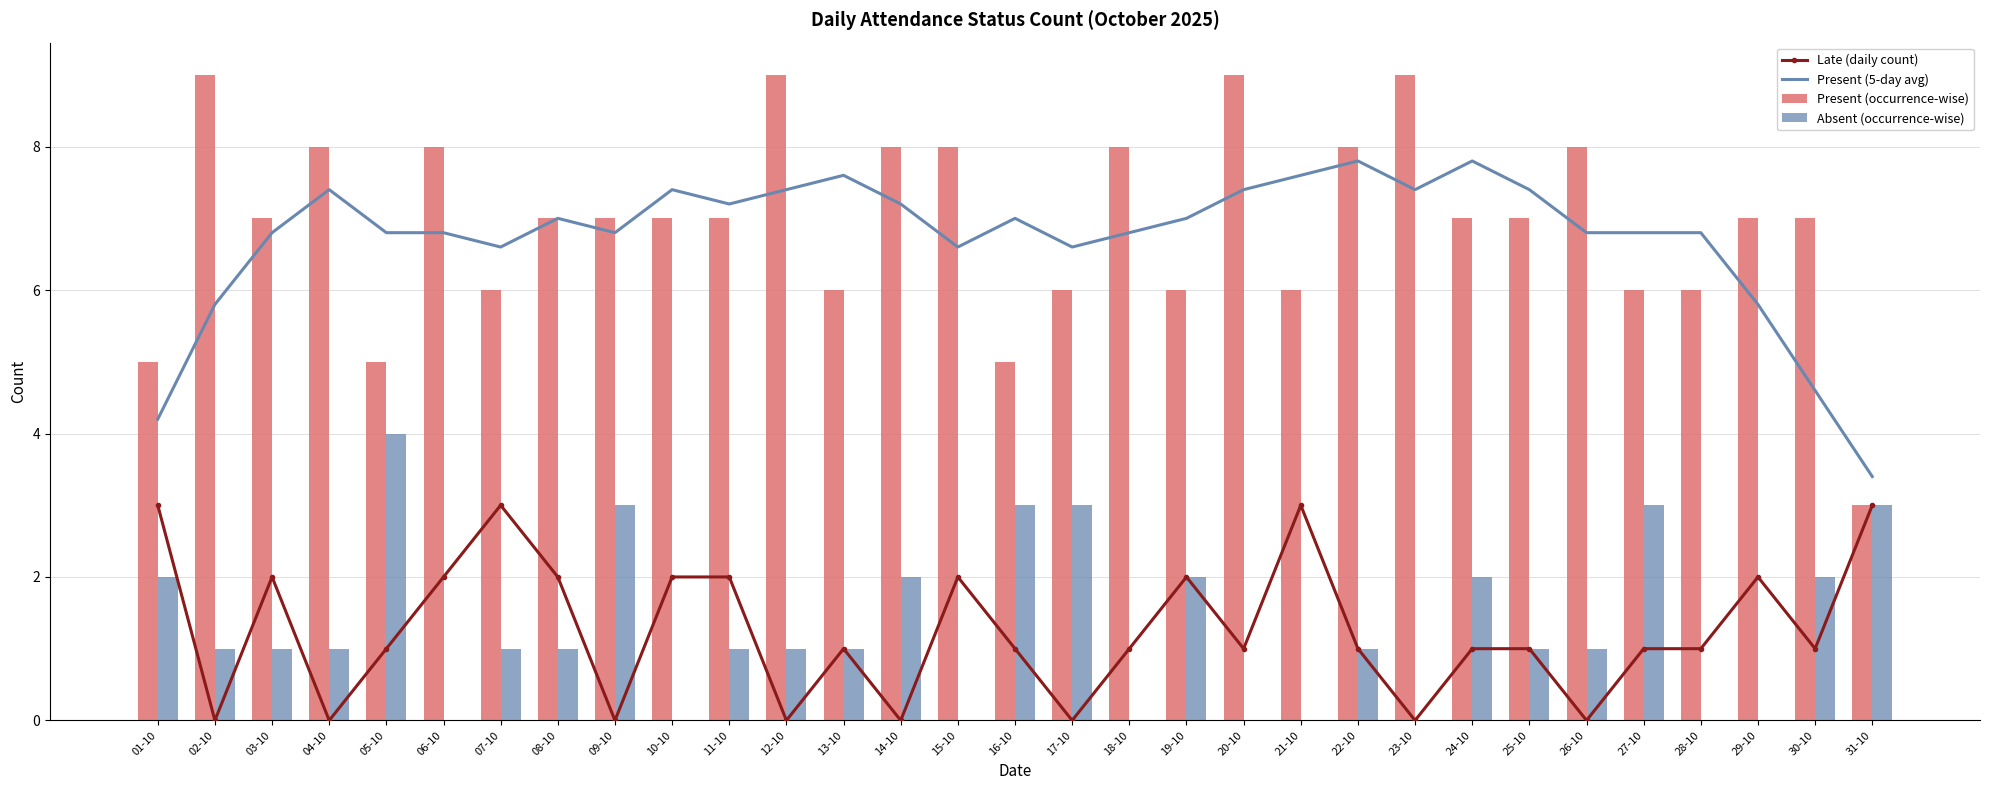

Between 13-10 and 18-10, which series saw the biggest shift?

Present (occurrence-wise)